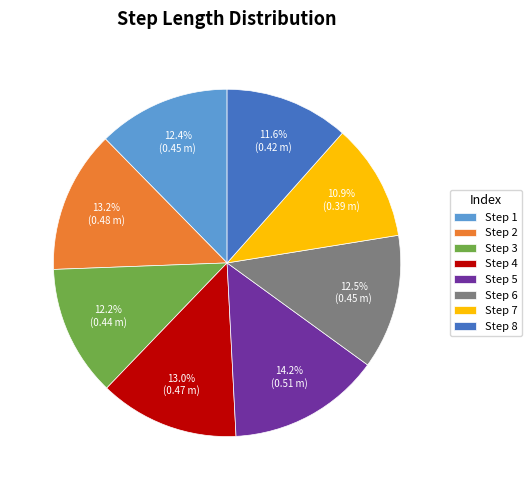

How many slices are in this pie chart?

8